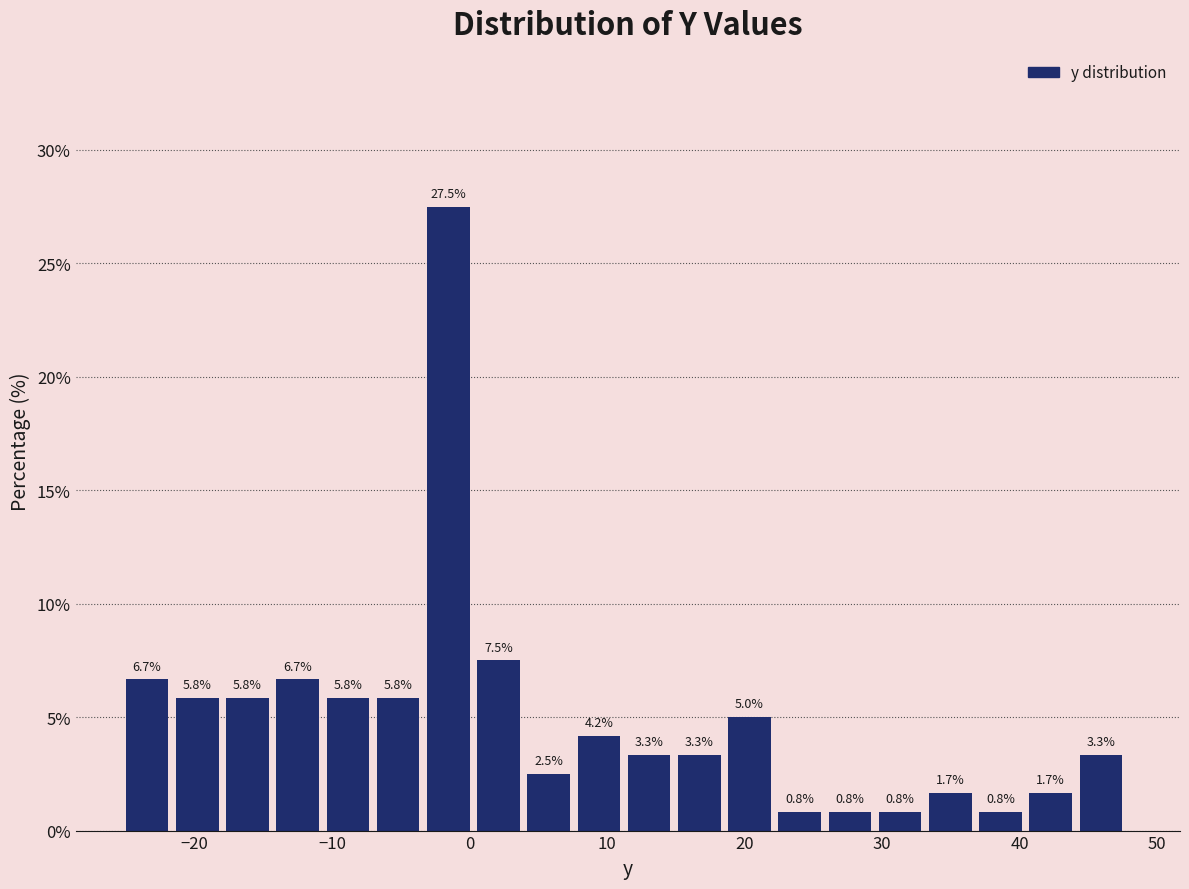

Read against the x-axis, roughly where is the centre of the tallest bar?

-2